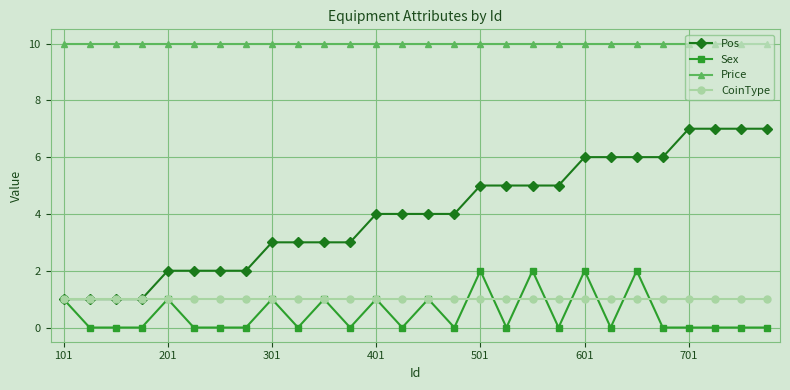

What is the maximum value shown in the chart?

10